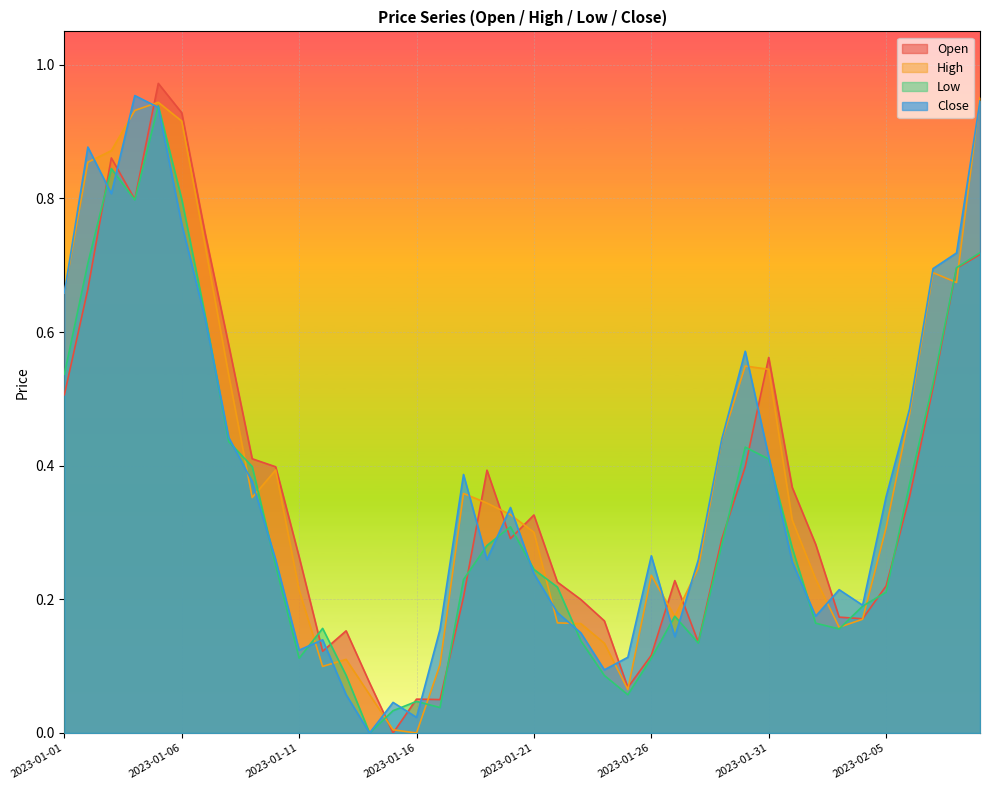

True or false: Close and Open intersect in this chart.

True